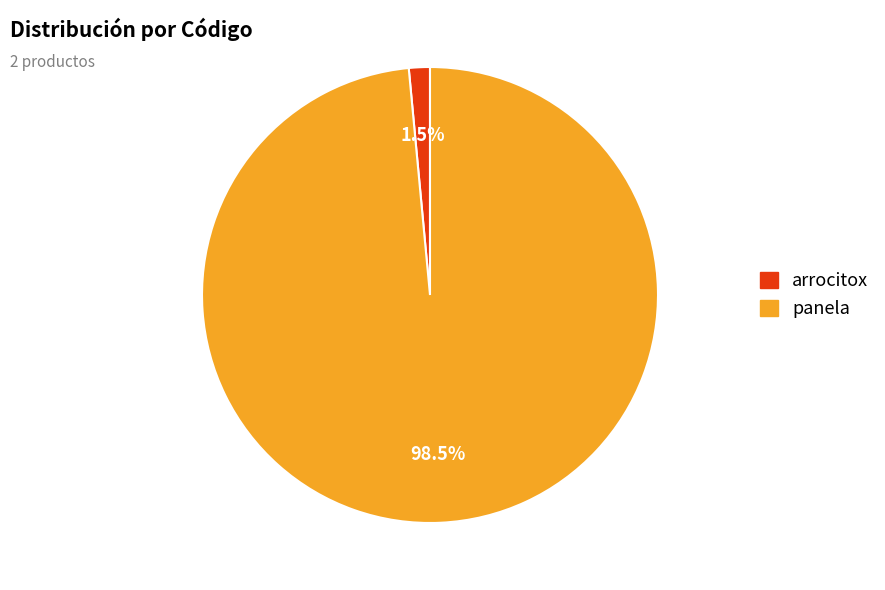

To the nearest percent, what is the combined percentage of arrocitox and panela?

100%